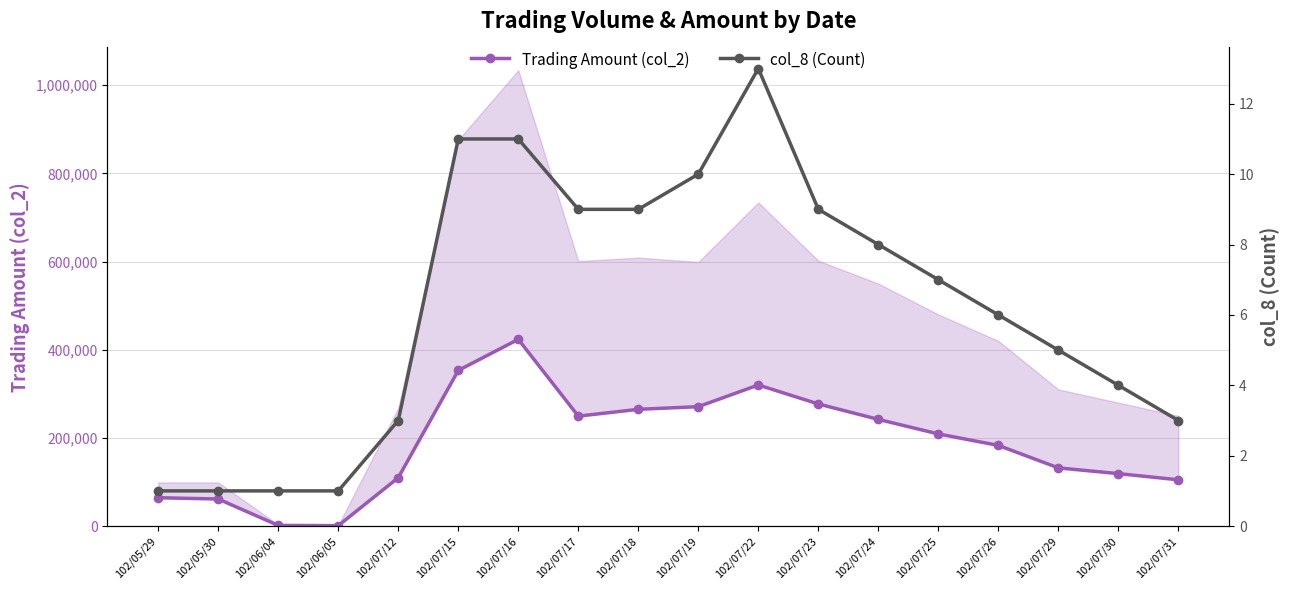

True or false: Trading Amount (col_2) and col_8 (Count) intersect in this chart.

False